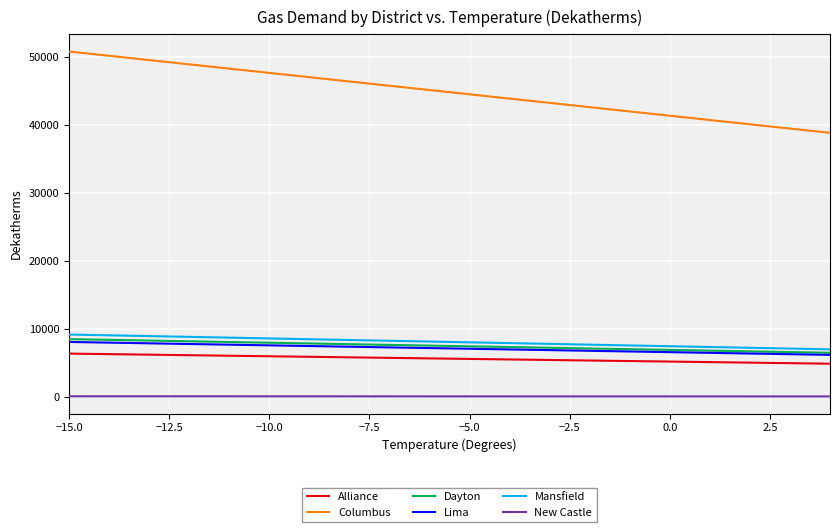

Which series has the largest range (max minus min)?

Columbus